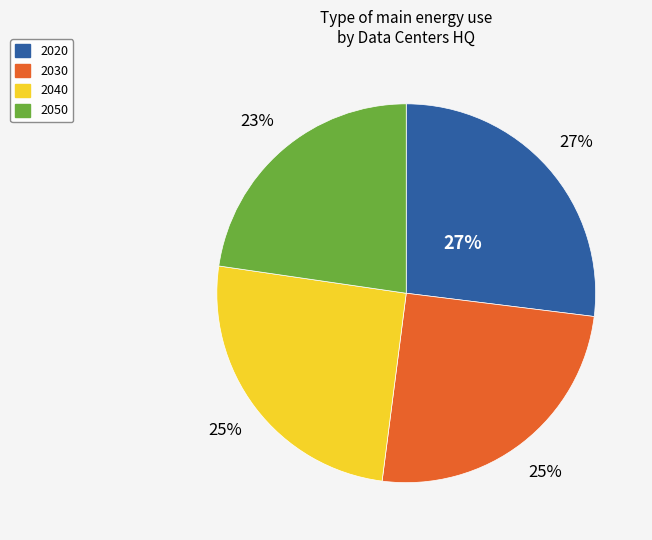

What is the largest slice in the pie chart?

2020